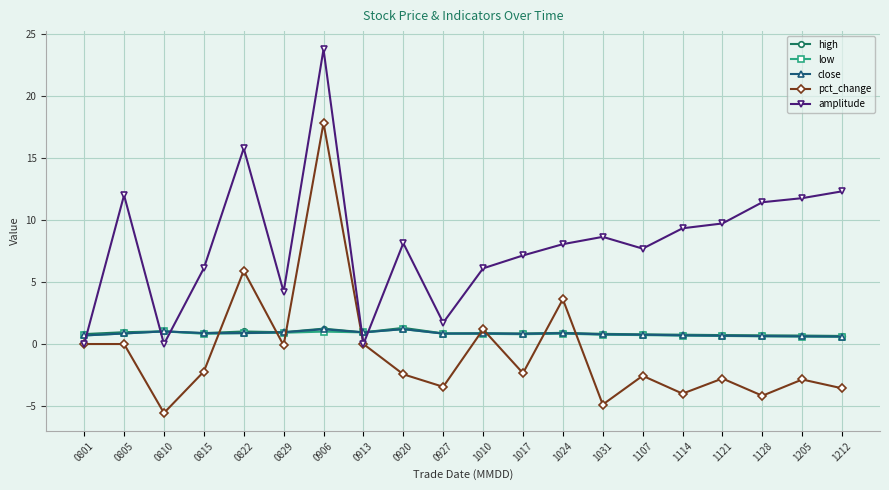

Where do close and pct_change first cross each other?

0815 and 0822